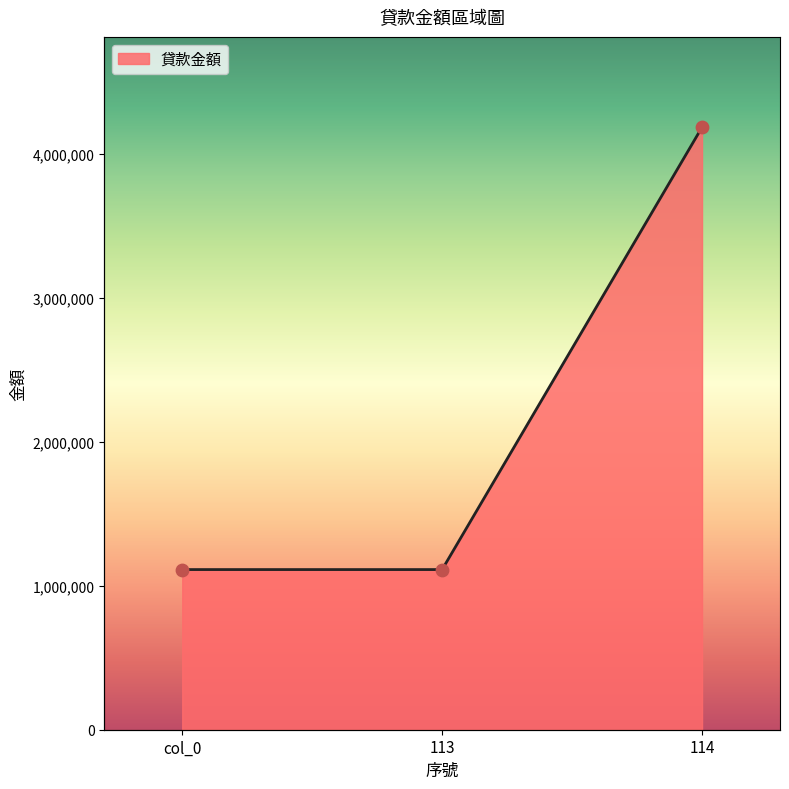

Which has a higher value, 113 or 114?

114